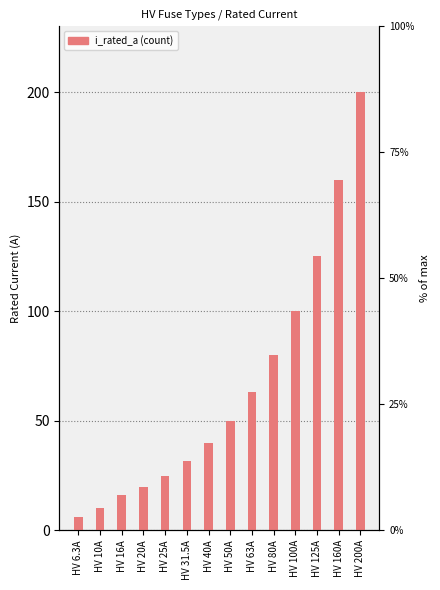

Does the chart contain stacked bars?

No